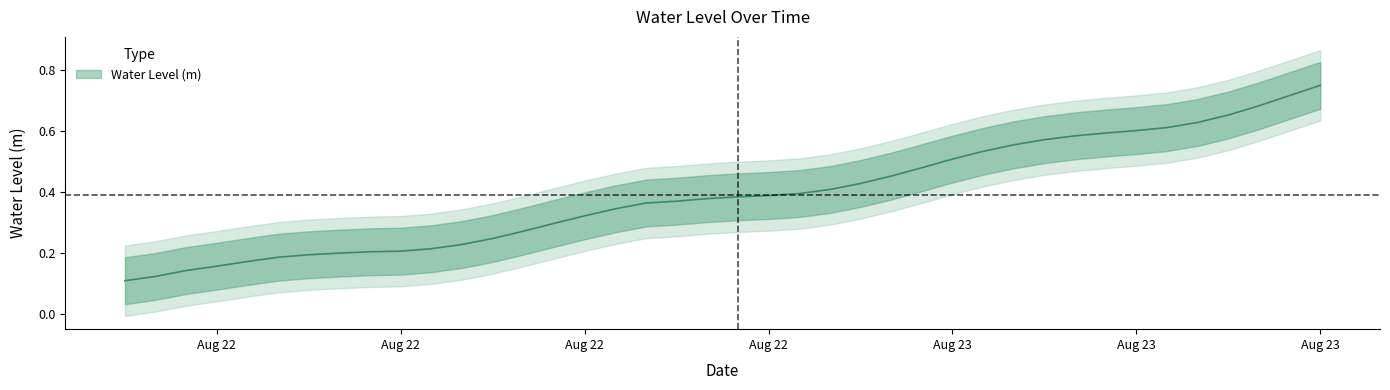

True or false: the data shows 0.2 at 2024-08-22 00:00:00.

False